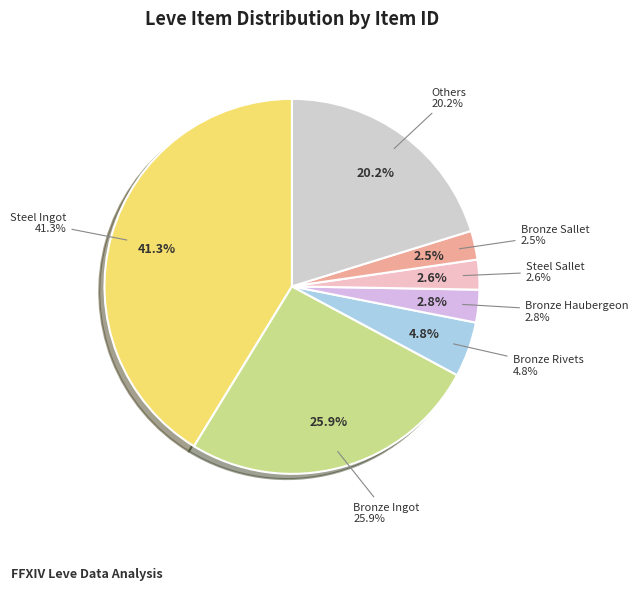

Is the sum of Conical Alembic and Bronze Skillet greater than half?

No